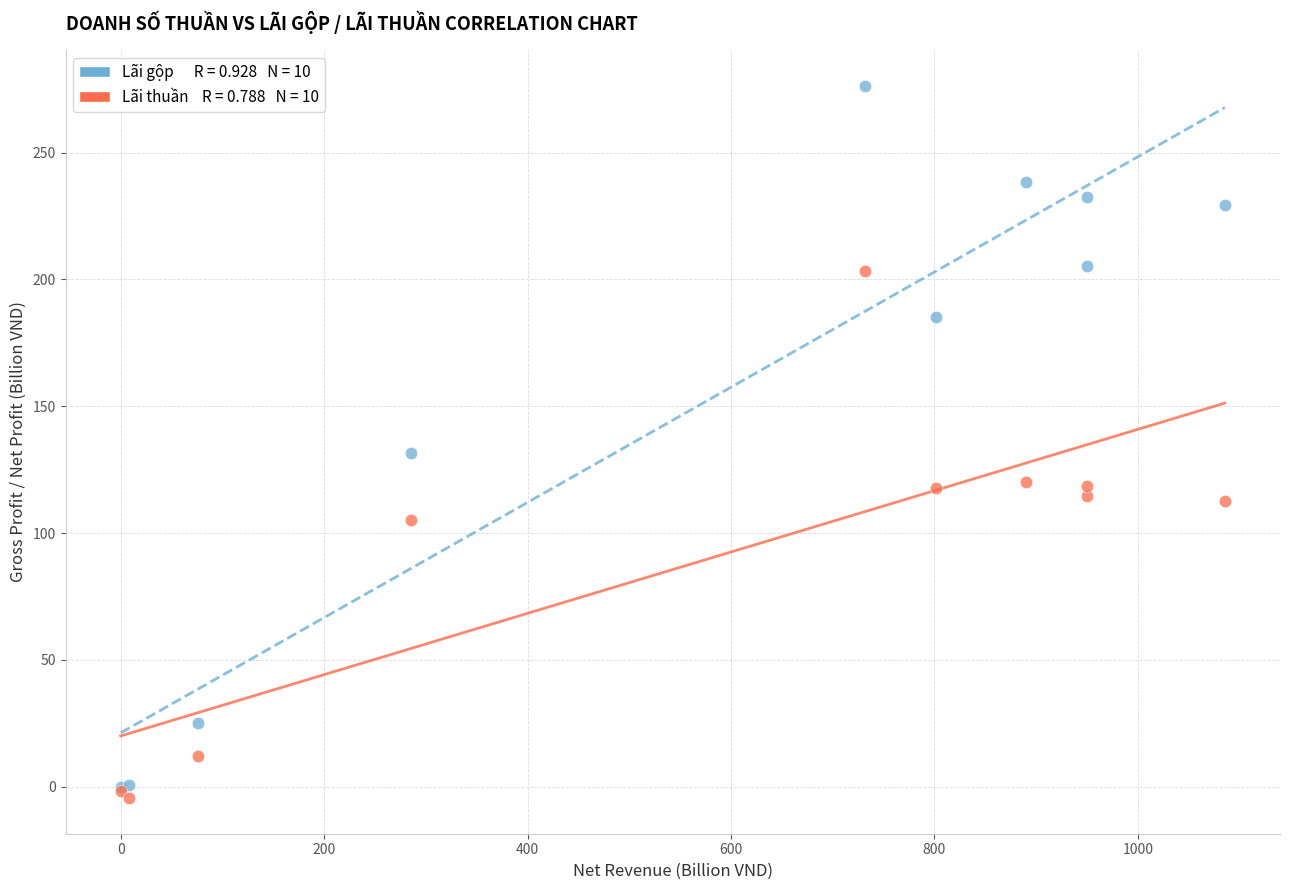

Across all series, what Y value is closest to 135?

131.5